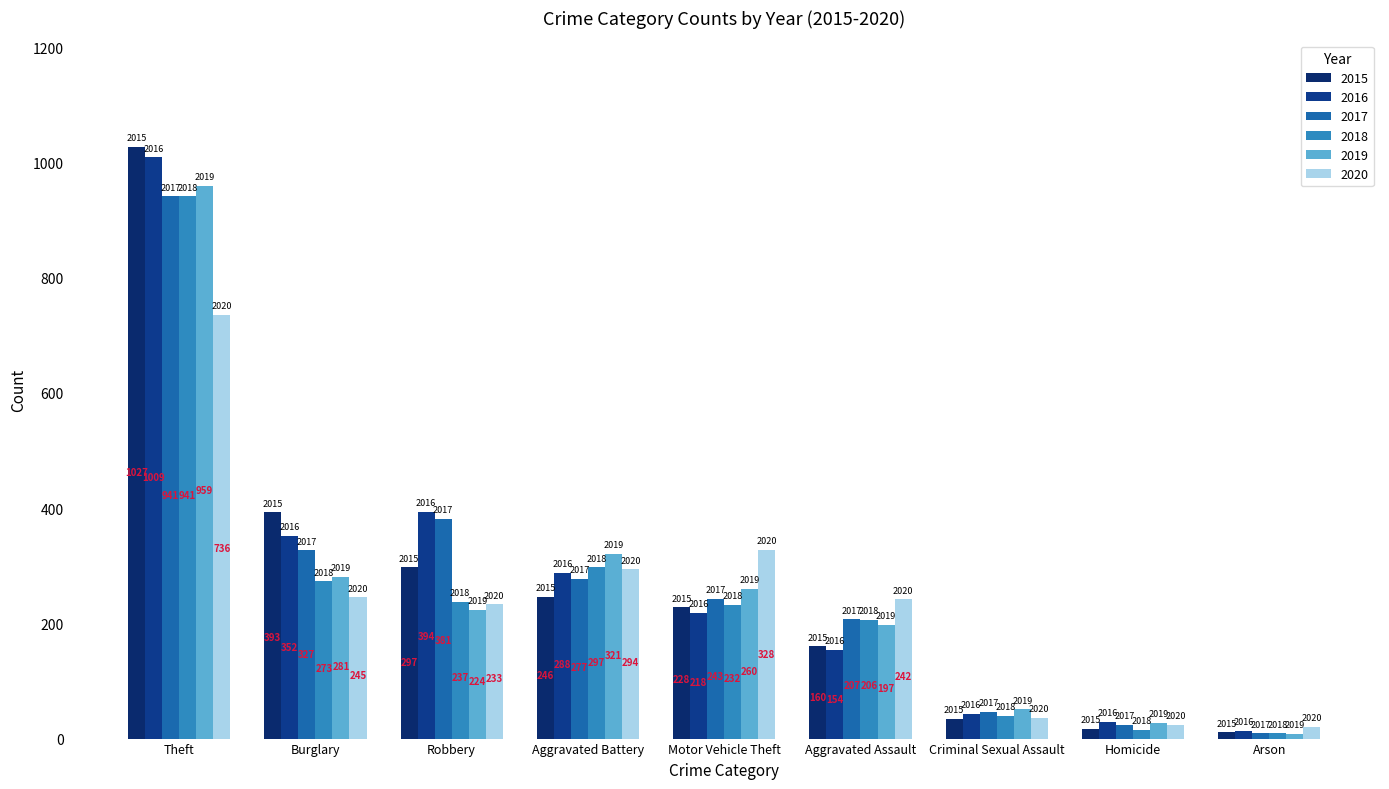

Does the chart contain stacked bars?

No